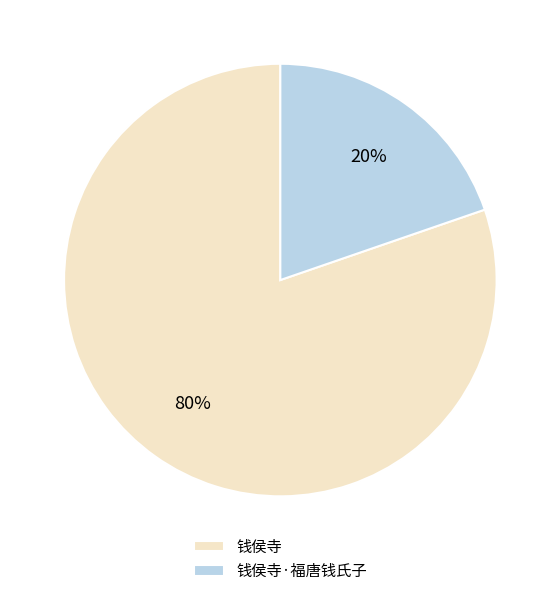

To the nearest percent, what portion does 钱侯寺 represent?

80%